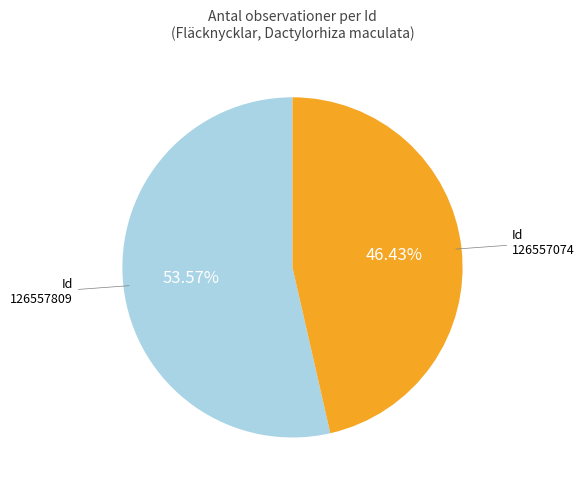

Is there any slice that represents more than half of the pie?

Yes